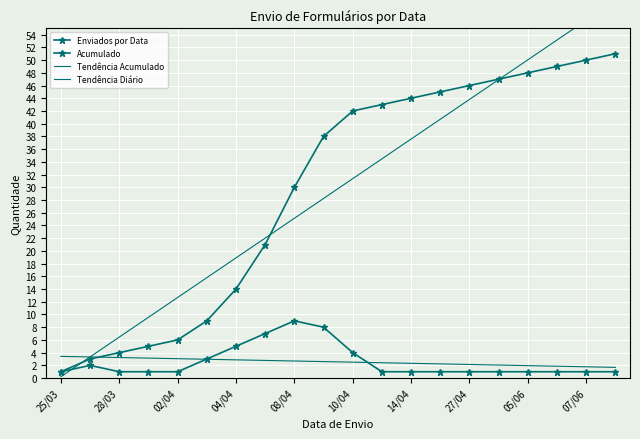

At how many categories does at least one series exceed 0?

20